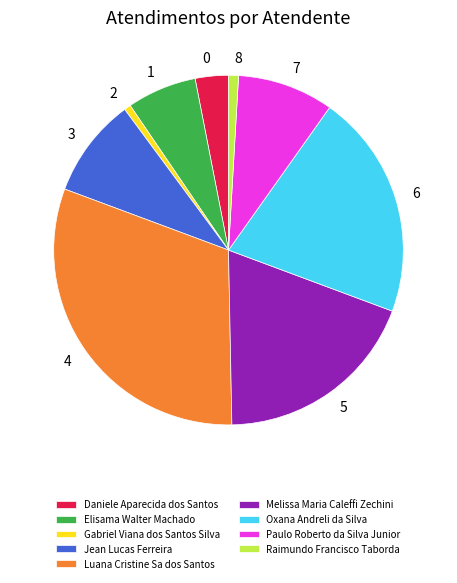

Which category has the biggest portion of the pie?

Luana Cristine Sa dos Santos